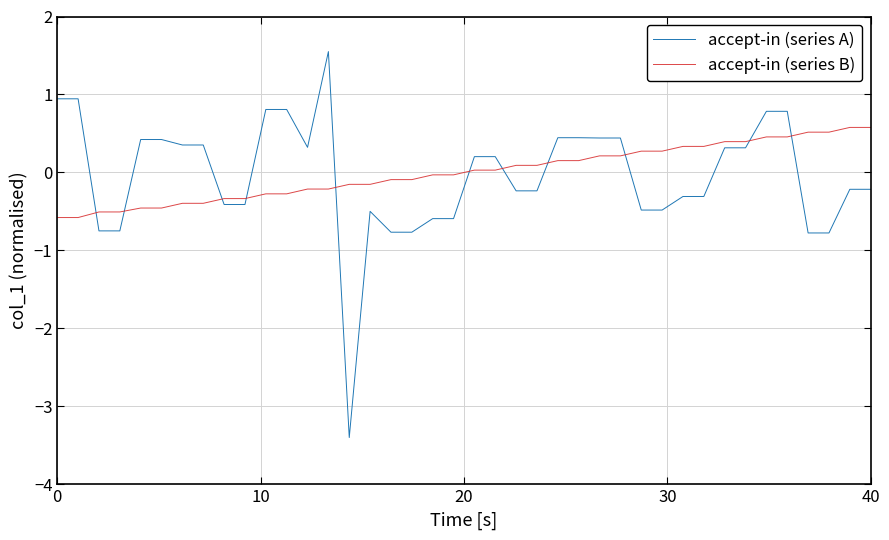

True or false: accept-in (series B) and accept-in (series A) cross at least once.

True